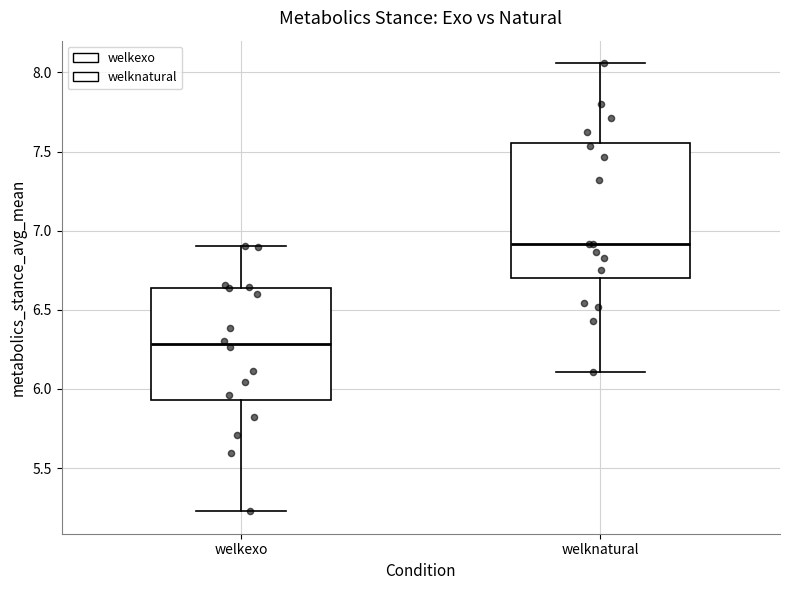

Reading left to right, transcribe this box plot: for each box, give where its median line is, the range the box spans, and where its two whiskers end, as read against the y-axis. The values are not printed on the chart, so give them approximately, as read against the axis.

welkexo: median 6.30, box 5.95 to 6.65, whiskers 5.25 to 6.90
welknatural: median 6.90, box 6.70 to 7.55, whiskers 6.10 to 8.05